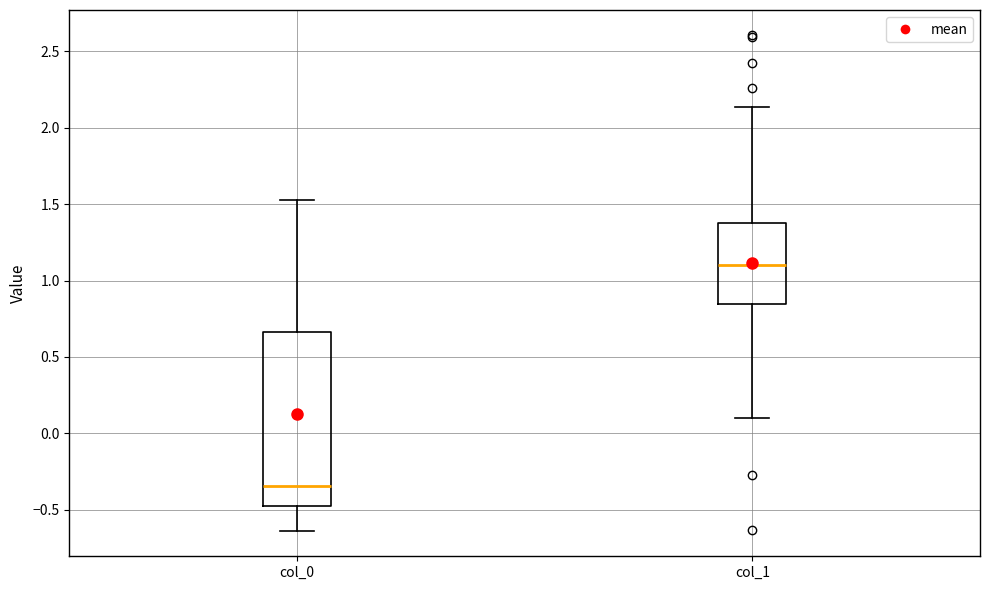

Where does the lower whisker of the box for col_0 end on the y-axis? The values are not printed on the chart, so give them approximately, as read against the axis.

-0.65